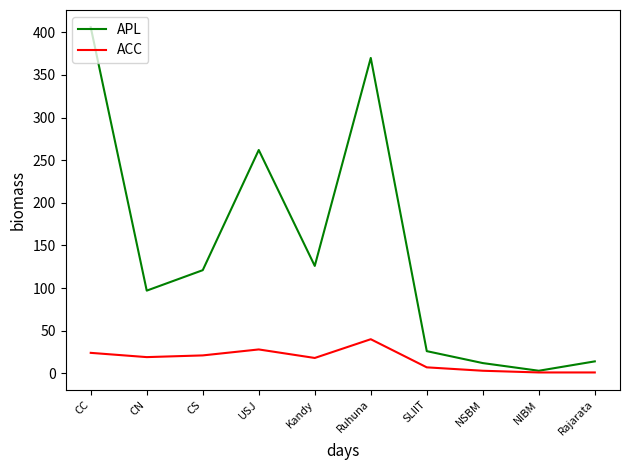

What value does the APL series have at Ruhuna, to the nearest 5?

370